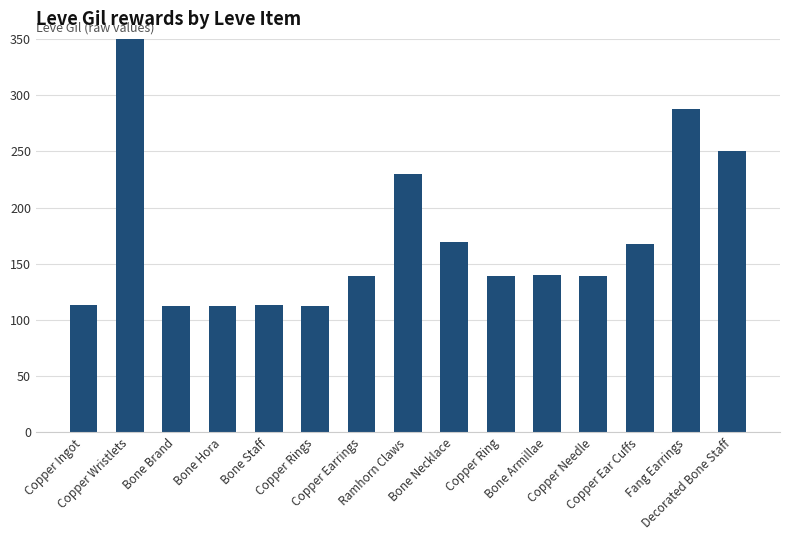

Between Copper Rings and Fang Earrings, which is larger?

Fang Earrings